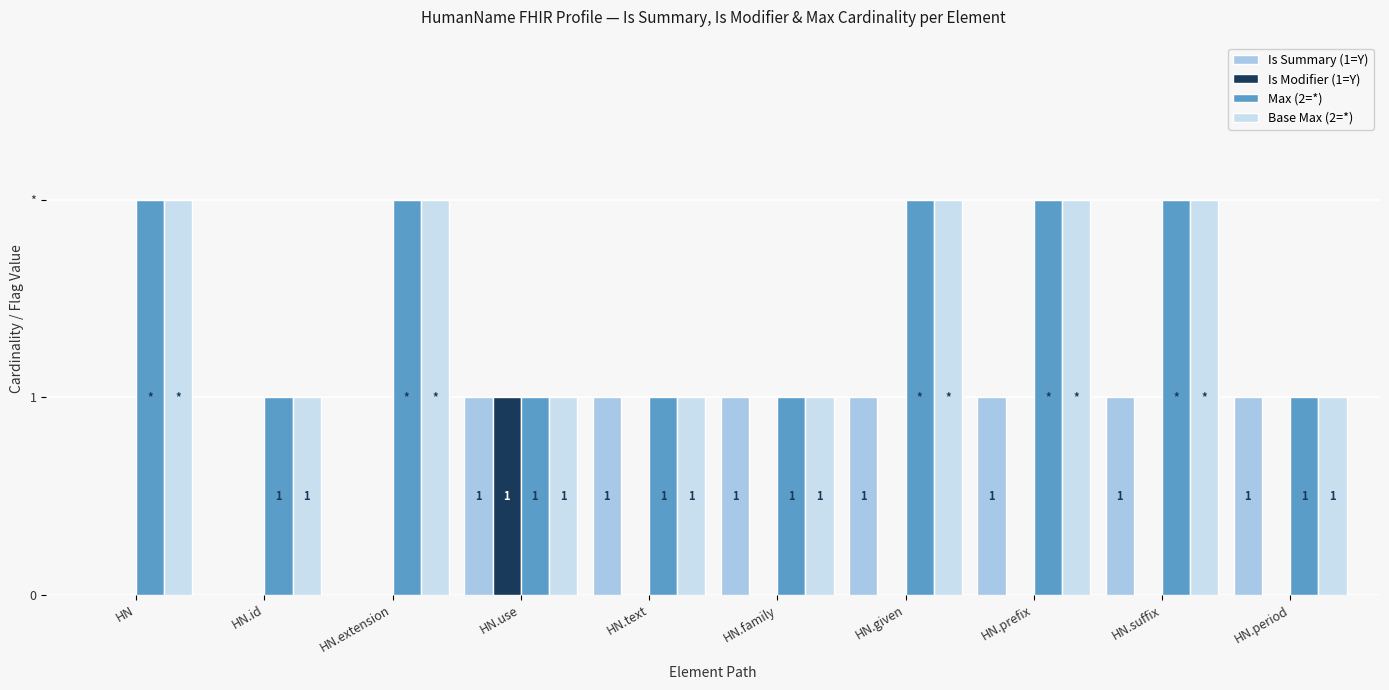

Is the value of Base Max (2=*) at HN.given greater than the value of Max (2=*) at HN.suffix?

No